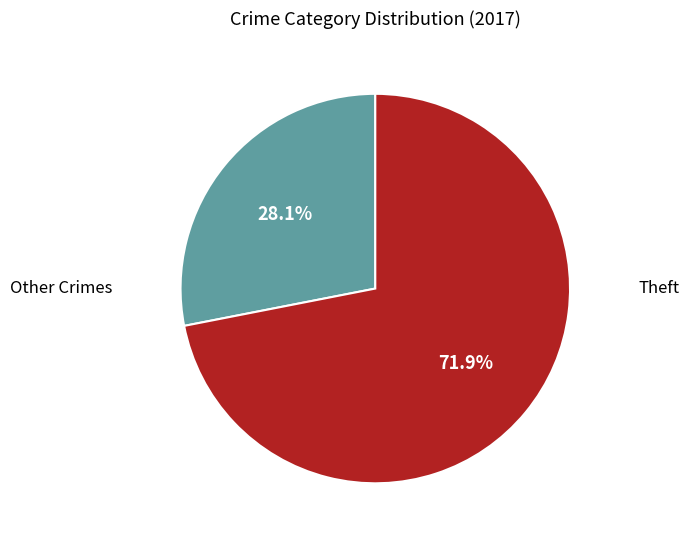

Is there a majority slice in this chart?

Yes